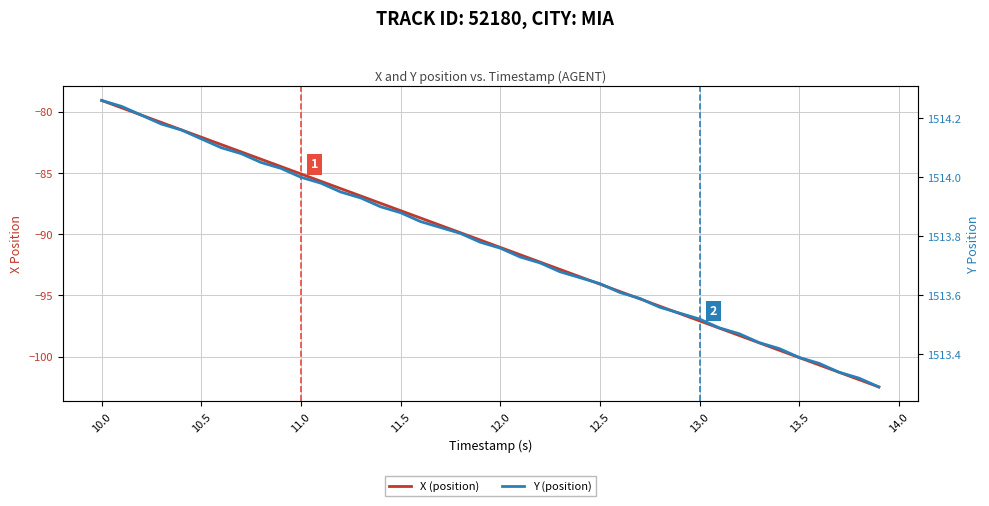

True or false: Y (position) has more than 2 interior local peaks.

False